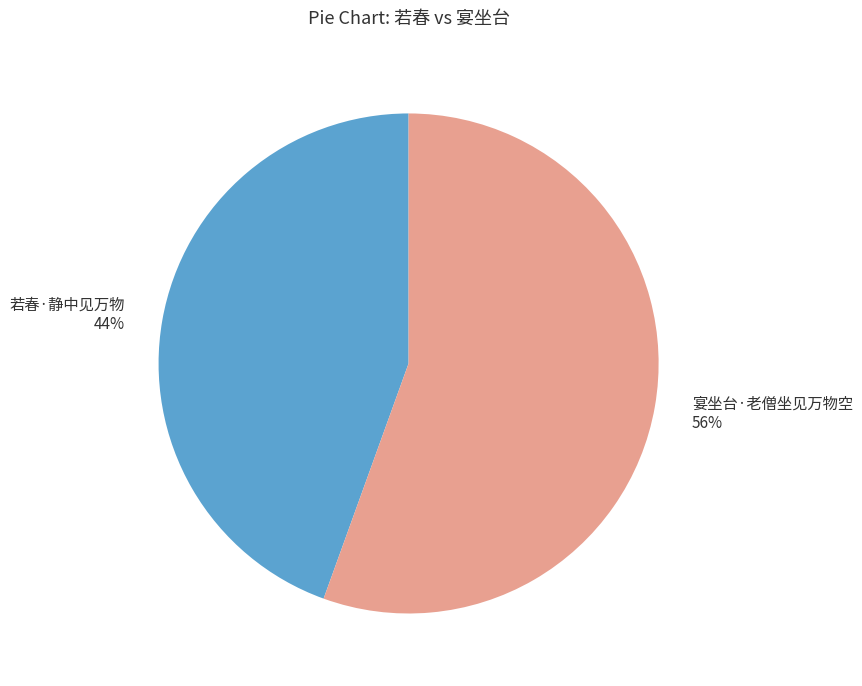

Which slice is the smallest?

若春·静中见万物